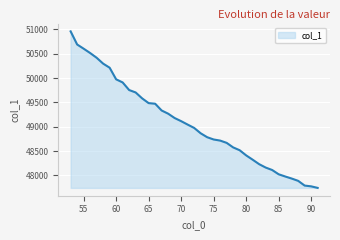

What is the difference between the maximum and minimum values?

3214.5